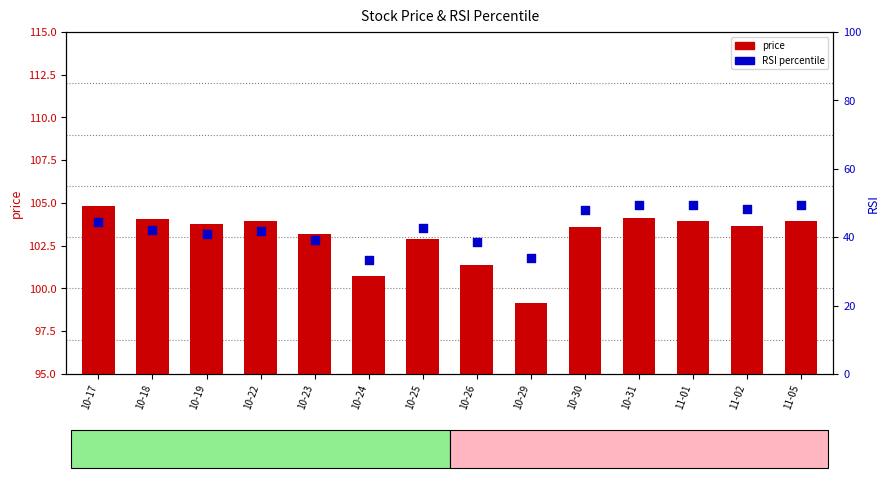

Which series has the widest spread of Y values?

rsi